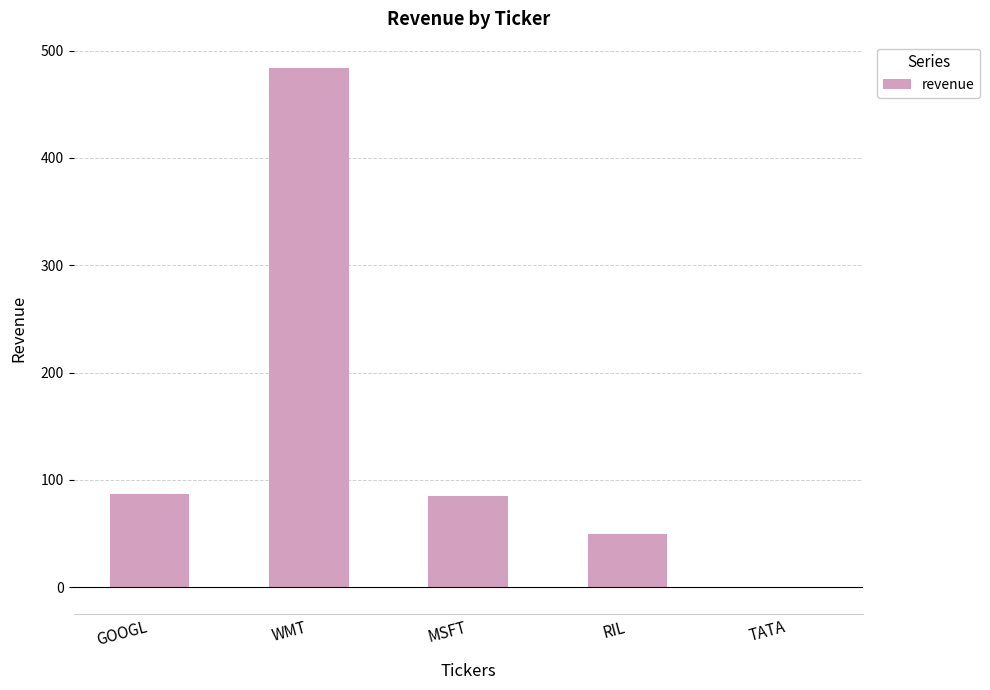

What value does the data have at GOOGL, to the nearest 10?

90